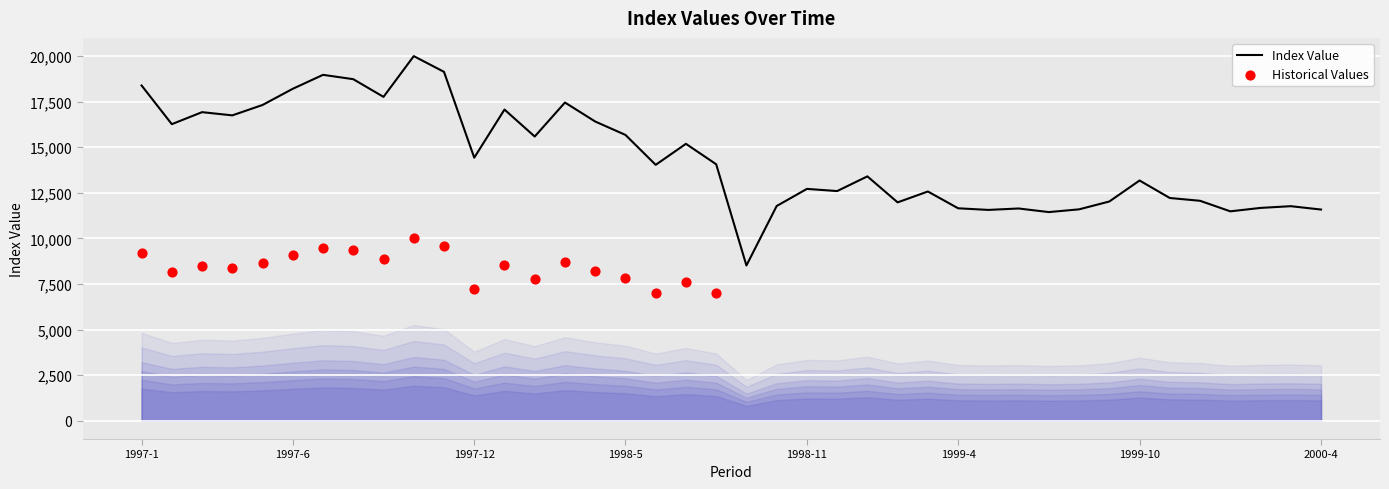

What is the change in value from 1997-1 to 2000-3?

-6620.4